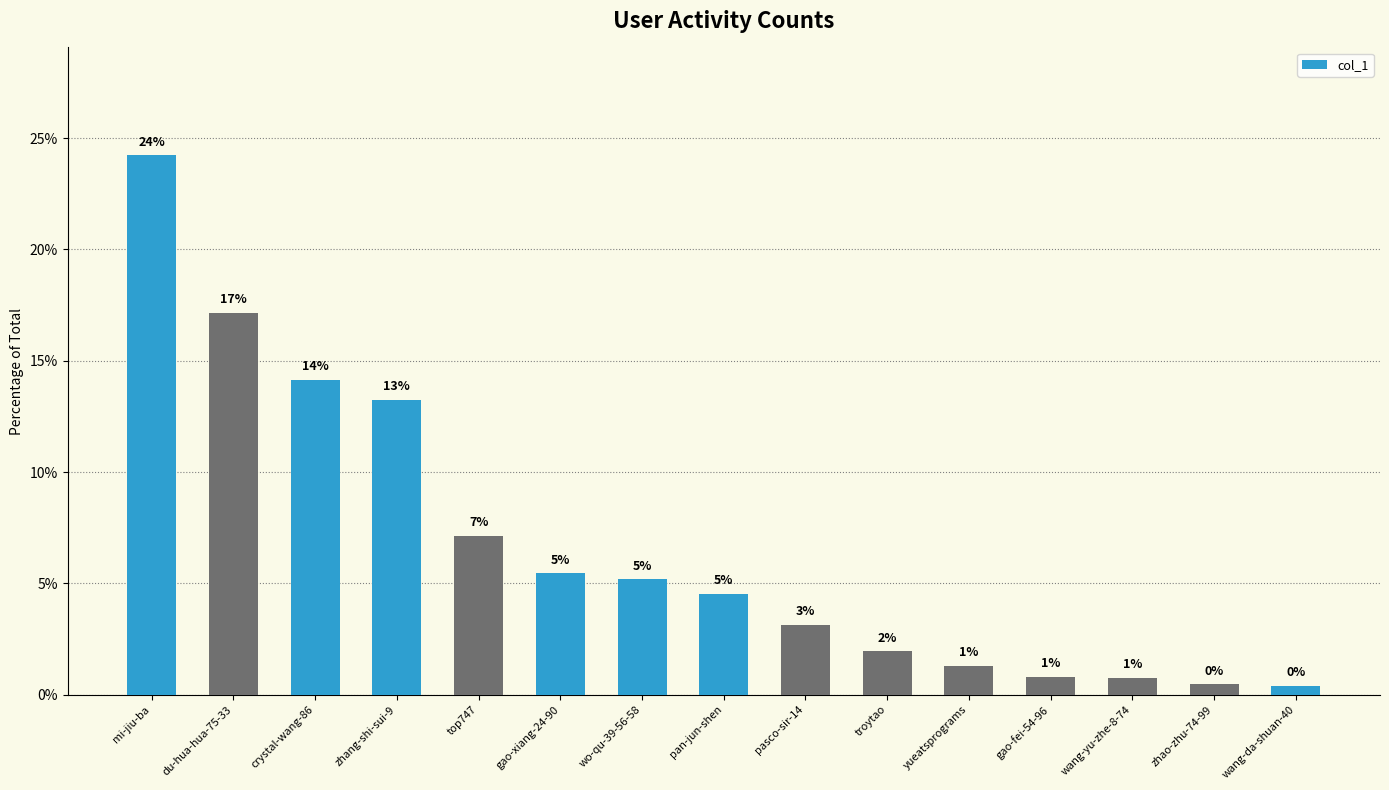

Reading left to right, transcribe all the data shown in this chart.

24.2	17.2	14.2	13.2	7.1	5.4	5.2	4.5	3.1	1.9	1.3	0.8	0.7	0.5	0.4